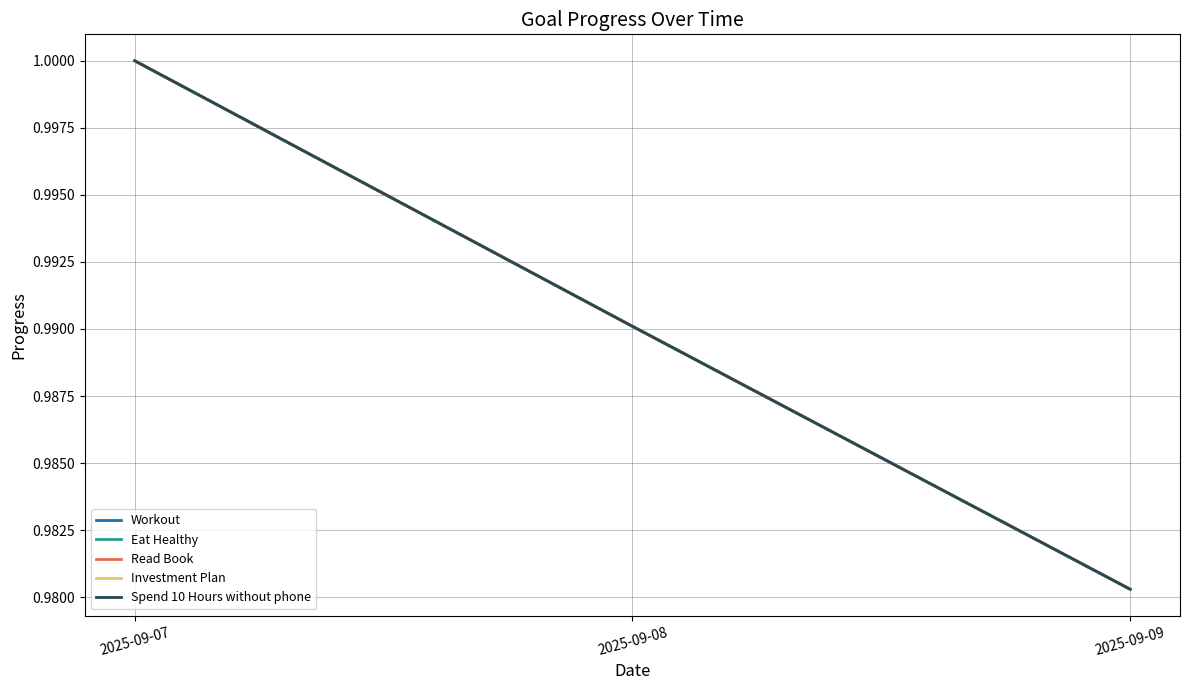

Rank the series at 2025-09-08 from highest to lowest value.

Workout, Eat Healthy, Read Book, Investment Plan, Spend 10 Hours without phone